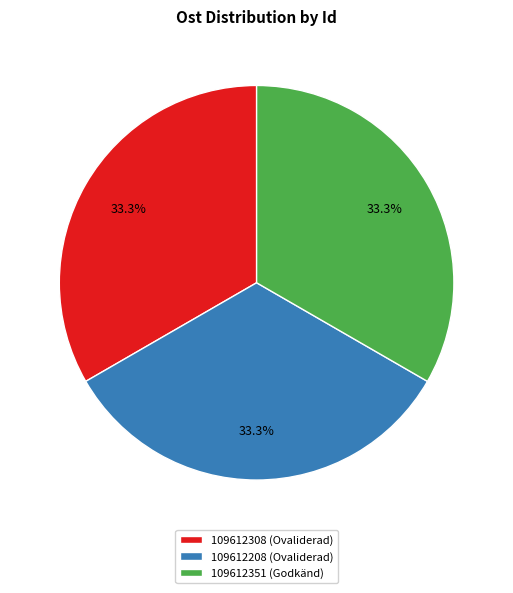

How much of the chart is everything except 109612208?

66.7%